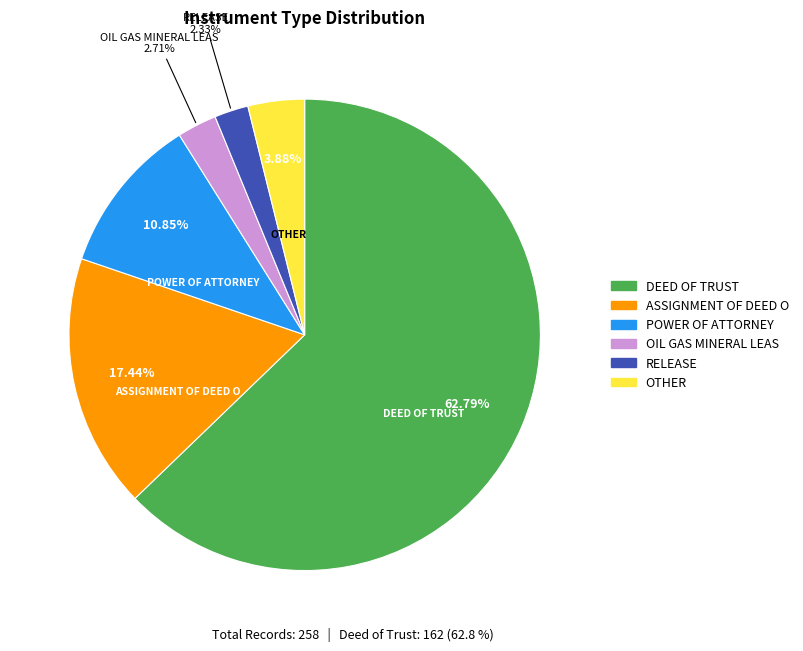

Does ASSIGNMENT OF DEED O represent more than half of the total?

No